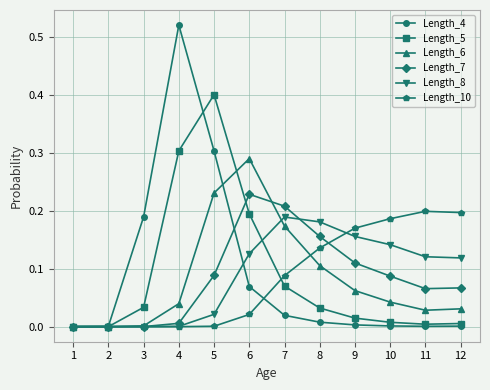

What are all the series names shown in the legend?

Length_4, Length_5, Length_6, Length_7, Length_8, Length_10